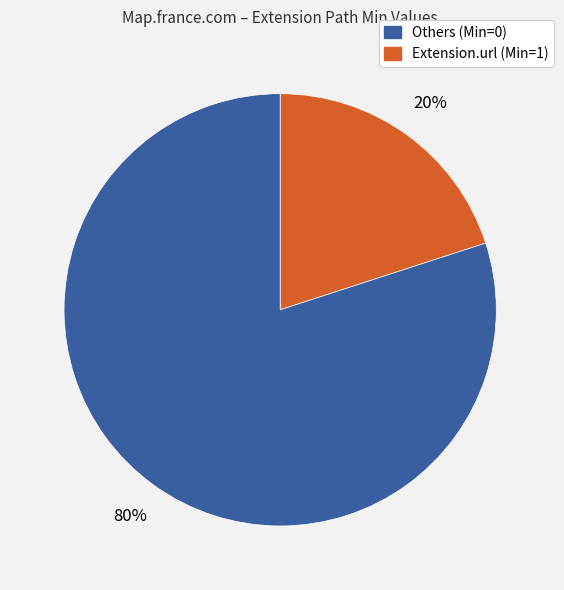

To the nearest percent, what is the average slice percentage?

50%